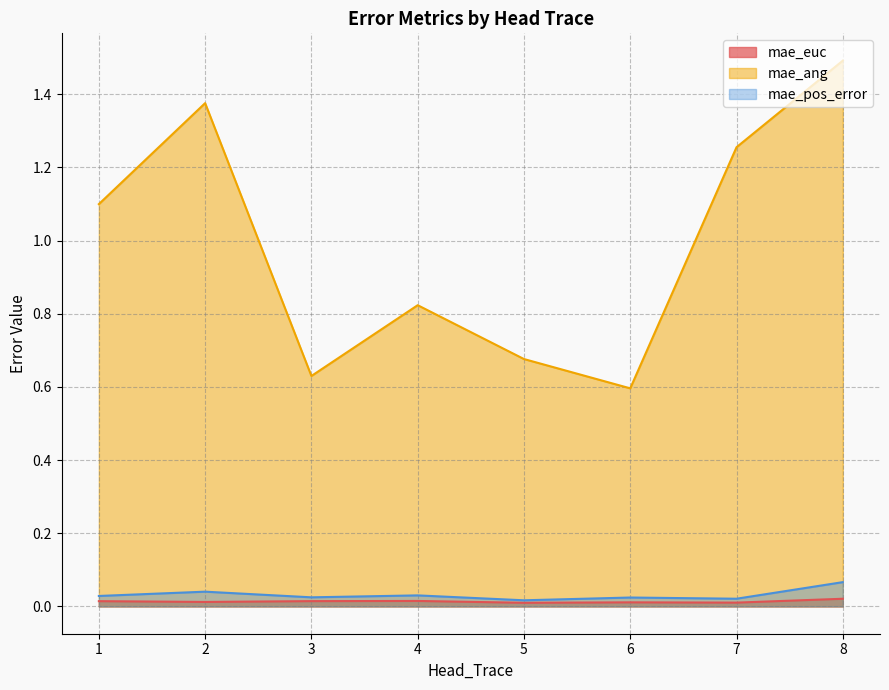

What is the difference between the highest and lowest values at 8?

1.5